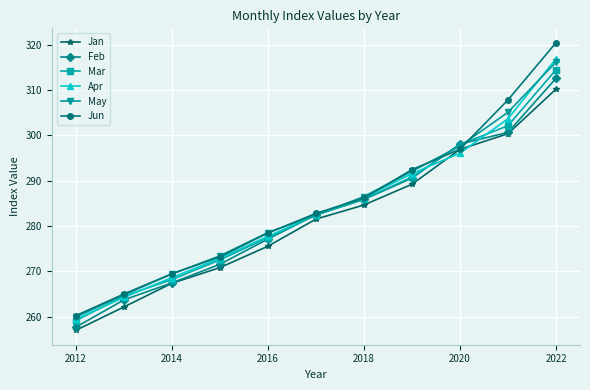

What are all the series names shown in the legend?

Jan, Feb, Mar, Apr, May, Jun